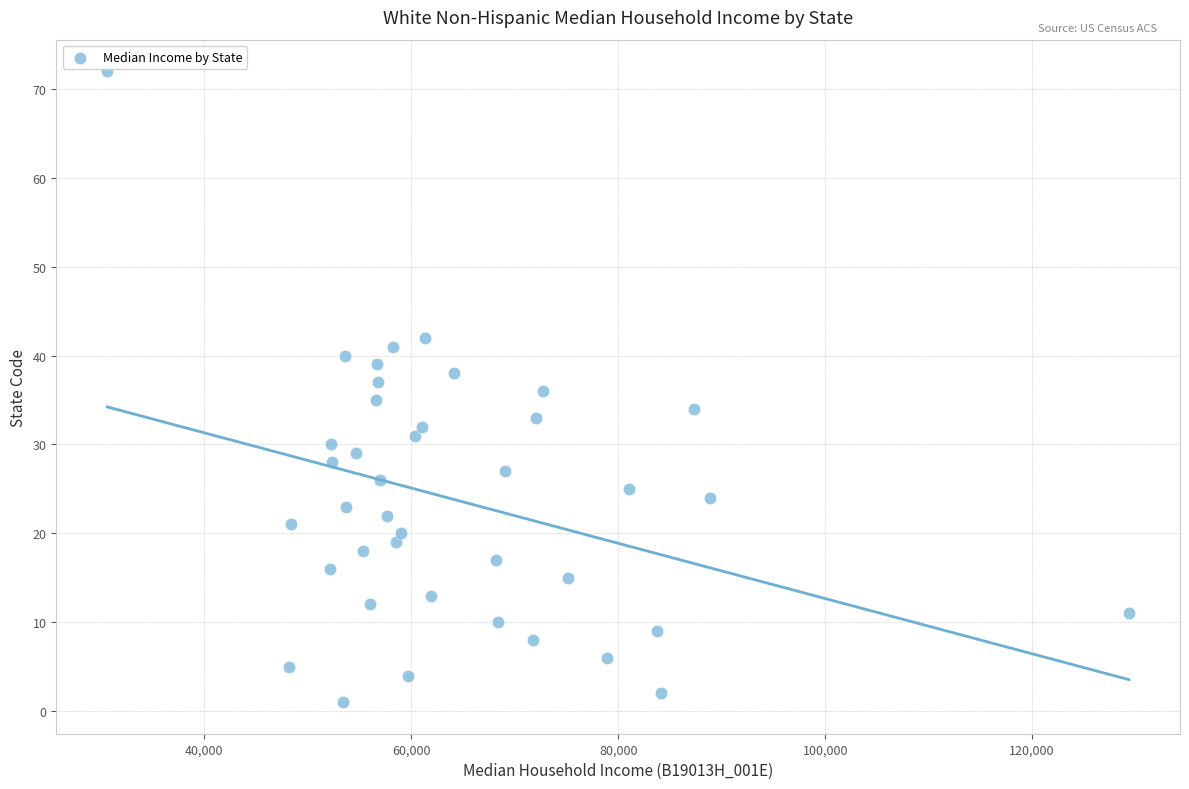

What is the range of Y values (max minus min)?

71